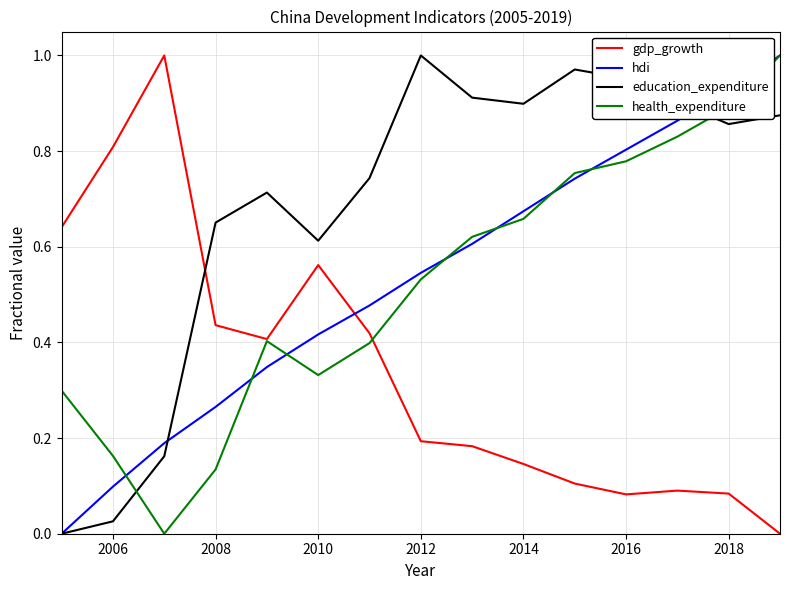

What are all the series names shown in the legend?

gdp_growth, hdi, education_expenditure, health_expenditure